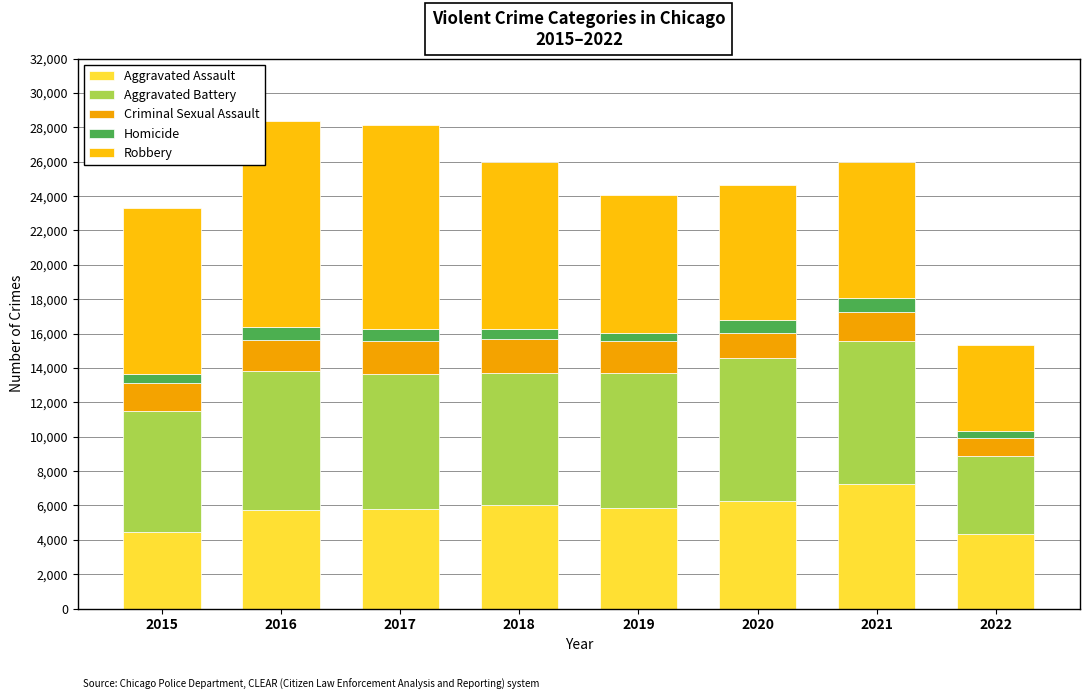

Does the chart contain any negative values?

No